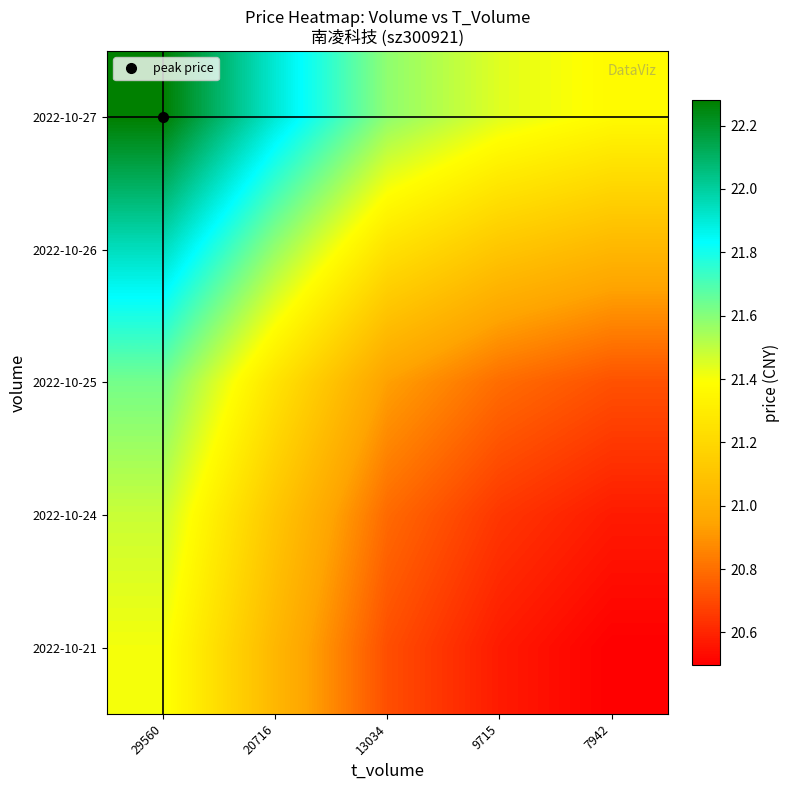

What is the minimum value shown in the chart?

20.5